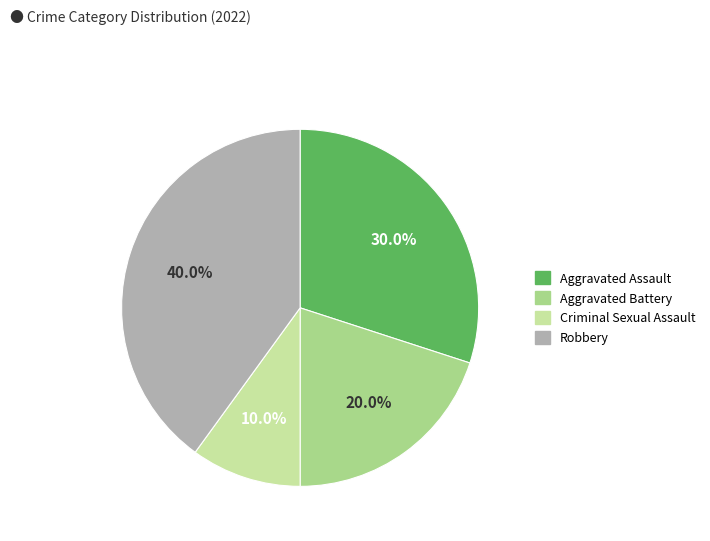

Which has a higher value, Aggravated Battery or Robbery?

Robbery